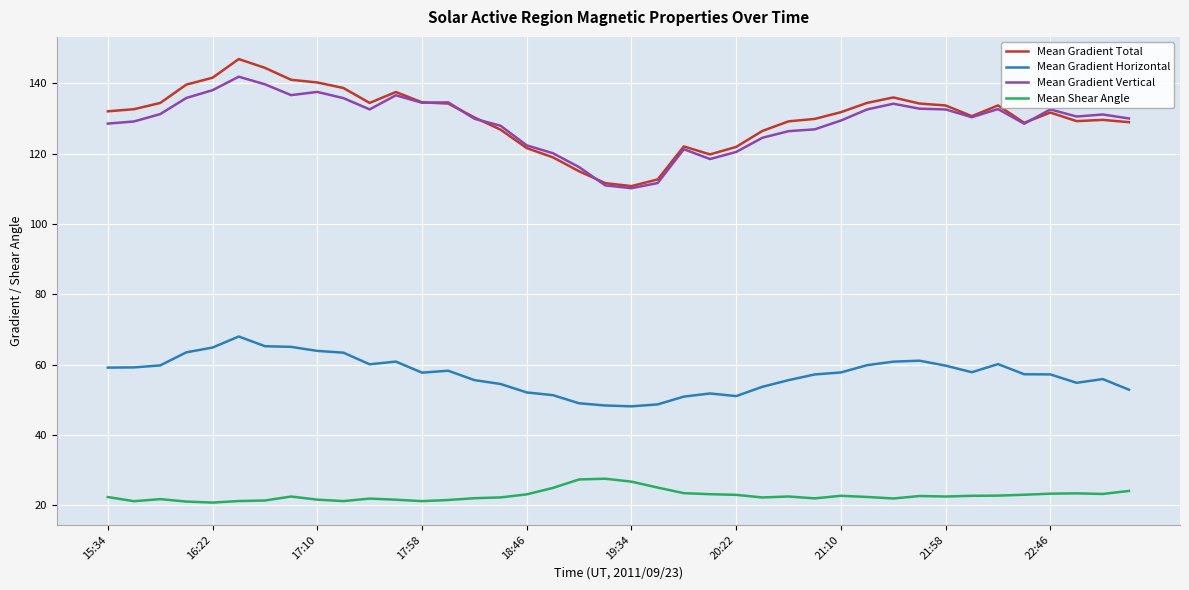

Which series has the widest spread of values?

Mean Gradient Total